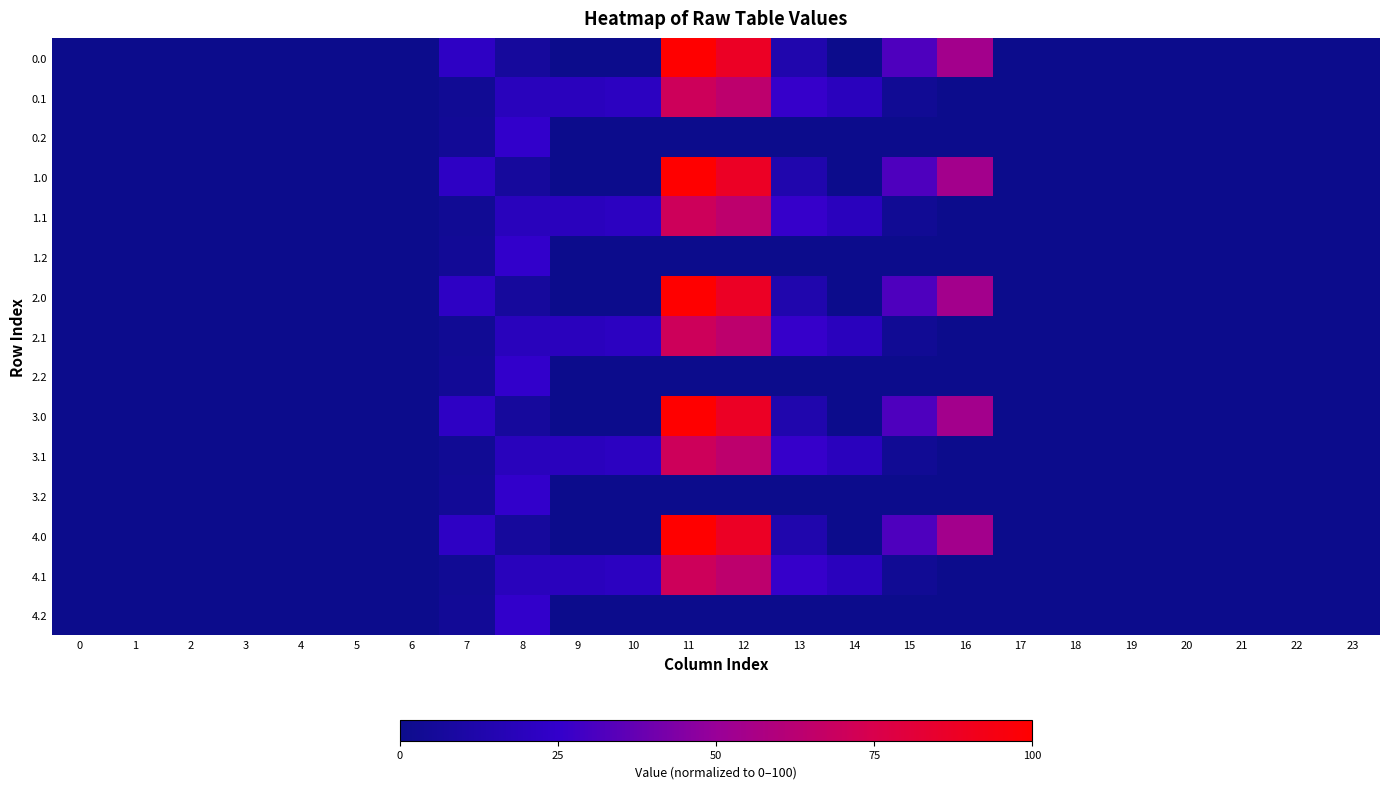

Reading left to right, transcribe all the data shown in this chart.

0.0: 0=0.0	1=0.0	2=0.0	3=0.0	4=0.0	5=0.0	6=0.0	7=22.2	8=6.4	9=0.0	10=0.0	11=100.0	12=87.7	13=12.9	14=0.1	15=31.8	16=54.1	17=0.0	18=0.0	19=0.0	20=0.0	21=0.0	22=0.0	23=0.0
0.1: 0=0.0	1=0.0	2=0.0	3=0.0	4=0.0	5=0.0	6=0.0	7=3.3	8=18.8	9=19.3	10=20.9	11=70.7	12=64.5	13=25.9	14=19.4	15=3.2	16=0.0	17=0.0	18=0.0	19=0.0	20=0.0	21=0.0	22=0.0	23=0.0
0.2: 0=0.0	1=0.0	2=0.0	3=0.0	4=0.0	5=0.0	6=0.0	7=4.1	8=24.7	9=0.0	10=0.0	11=0.0	12=0.0	13=0.0	14=0.0	15=0.0	16=0.0	17=0.0	18=0.0	19=0.0	20=0.0	21=0.0	22=0.0	23=0.0
1.0: 0=0.0	1=0.0	2=0.0	3=0.0	4=0.0	5=0.0	6=0.0	7=22.2	8=6.4	9=0.0	10=0.0	11=100.0	12=87.7	13=12.9	14=0.1	15=31.8	16=54.1	17=0.0	18=0.0	19=0.0	20=0.0	21=0.0	22=0.0	23=0.0
1.1: 0=0.0	1=0.0	2=0.0	3=0.0	4=0.0	5=0.0	6=0.0	7=3.3	8=18.8	9=19.3	10=20.9	11=70.7	12=64.5	13=25.9	14=19.4	15=3.2	16=0.0	17=0.0	18=0.0	19=0.0	20=0.0	21=0.0	22=0.0	23=0.0
1.2: 0=0.0	1=0.0	2=0.0	3=0.0	4=0.0	5=0.0	6=0.0	7=4.1	8=24.7	9=0.0	10=0.0	11=0.0	12=0.0	13=0.0	14=0.0	15=0.0	16=0.0	17=0.0	18=0.0	19=0.0	20=0.0	21=0.0	22=0.0	23=0.0
2.0: 0=0.0	1=0.0	2=0.0	3=0.0	4=0.0	5=0.0	6=0.0	7=22.2	8=6.4	9=0.0	10=0.0	11=100.0	12=87.7	13=12.9	14=0.1	15=31.8	16=54.1	17=0.0	18=0.0	19=0.0	20=0.0	21=0.0	22=0.0	23=0.0
2.1: 0=0.0	1=0.0	2=0.0	3=0.0	4=0.0	5=0.0	6=0.0	7=3.3	8=18.8	9=19.3	10=20.9	11=70.7	12=64.5	13=25.9	14=19.4	15=3.2	16=0.0	17=0.0	18=0.0	19=0.0	20=0.0	21=0.0	22=0.0	23=0.0
2.2: 0=0.0	1=0.0	2=0.0	3=0.0	4=0.0	5=0.0	6=0.0	7=4.1	8=24.7	9=0.0	10=0.0	11=0.0	12=0.0	13=0.0	14=0.0	15=0.0	16=0.0	17=0.0	18=0.0	19=0.0	20=0.0	21=0.0	22=0.0	23=0.0
3.0: 0=0.0	1=0.0	2=0.0	3=0.0	4=0.0	5=0.0	6=0.0	7=22.2	8=6.4	9=0.0	10=0.0	11=100.0	12=87.7	13=12.9	14=0.1	15=31.8	16=54.1	17=0.0	18=0.0	19=0.0	20=0.0	21=0.0	22=0.0	23=0.0
3.1: 0=0.0	1=0.0	2=0.0	3=0.0	4=0.0	5=0.0	6=0.0	7=3.3	8=18.8	9=19.3	10=20.9	11=70.7	12=64.5	13=25.9	14=19.4	15=3.2	16=0.0	17=0.0	18=0.0	19=0.0	20=0.0	21=0.0	22=0.0	23=0.0
3.2: 0=0.0	1=0.0	2=0.0	3=0.0	4=0.0	5=0.0	6=0.0	7=4.1	8=24.7	9=0.0	10=0.0	11=0.0	12=0.0	13=0.0	14=0.0	15=0.0	16=0.0	17=0.0	18=0.0	19=0.0	20=0.0	21=0.0	22=0.0	23=0.0
4.0: 0=0.0	1=0.0	2=0.0	3=0.0	4=0.0	5=0.0	6=0.0	7=22.2	8=6.4	9=0.0	10=0.0	11=100.0	12=87.7	13=12.9	14=0.1	15=31.8	16=54.1	17=0.0	18=0.0	19=0.0	20=0.0	21=0.0	22=0.0	23=0.0
4.1: 0=0.0	1=0.0	2=0.0	3=0.0	4=0.0	5=0.0	6=0.0	7=3.3	8=18.8	9=19.3	10=20.9	11=70.7	12=64.5	13=25.9	14=19.4	15=3.2	16=0.0	17=0.0	18=0.0	19=0.0	20=0.0	21=0.0	22=0.0	23=0.0
4.2: 0=0.0	1=0.0	2=0.0	3=0.0	4=0.0	5=0.0	6=0.0	7=4.1	8=24.7	9=0.0	10=0.0	11=0.0	12=0.0	13=0.0	14=0.0	15=0.0	16=0.0	17=0.0	18=0.0	19=0.0	20=0.0	21=0.0	22=0.0	23=0.0